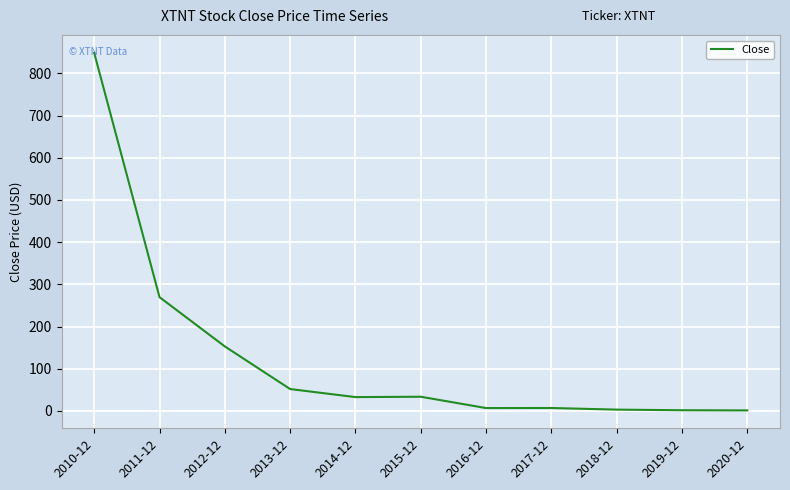

What is the difference between the values at 2020-12 and 2010-12?

847.4